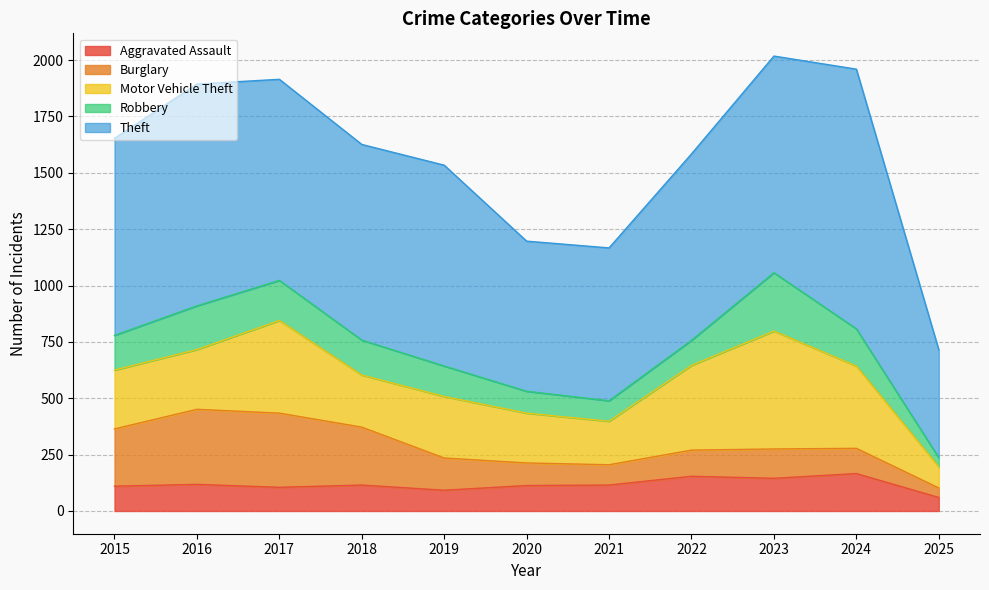

True or false: Burglary and Theft intersect in this chart.

False